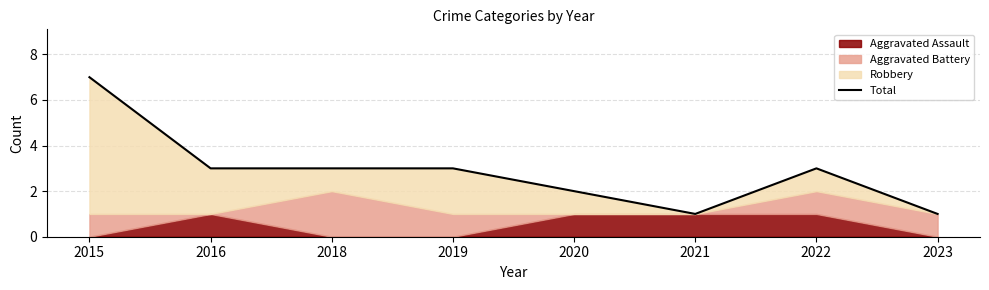

Count the values in the range 2 to 3.

5